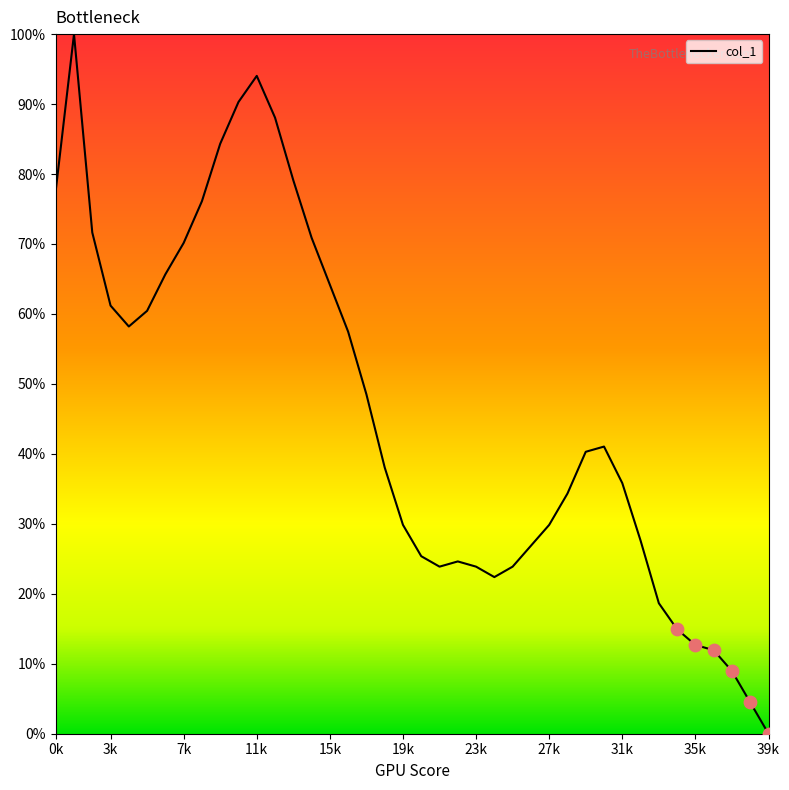

What is the difference between the maximum and minimum values?

100.0